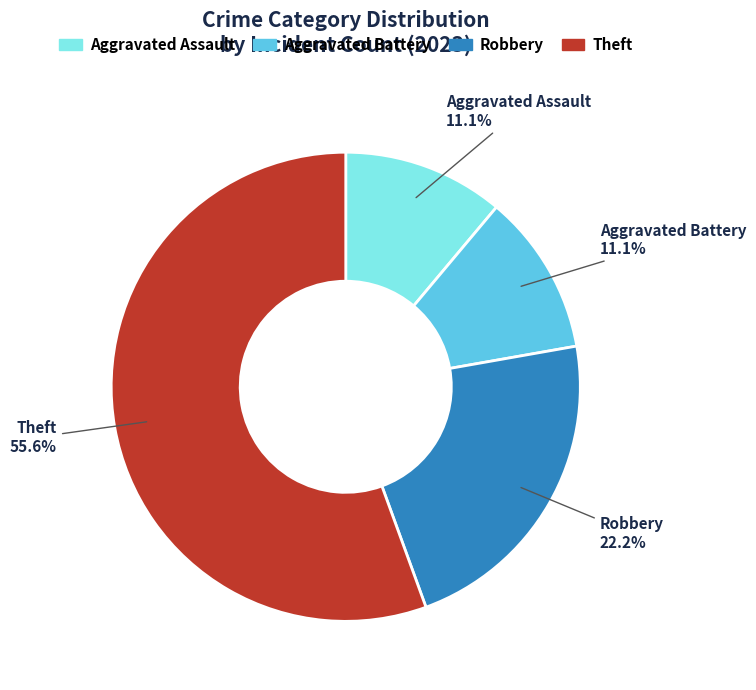

To the nearest percent, what is the combined percentage of Theft and Aggravated Assault?

67%